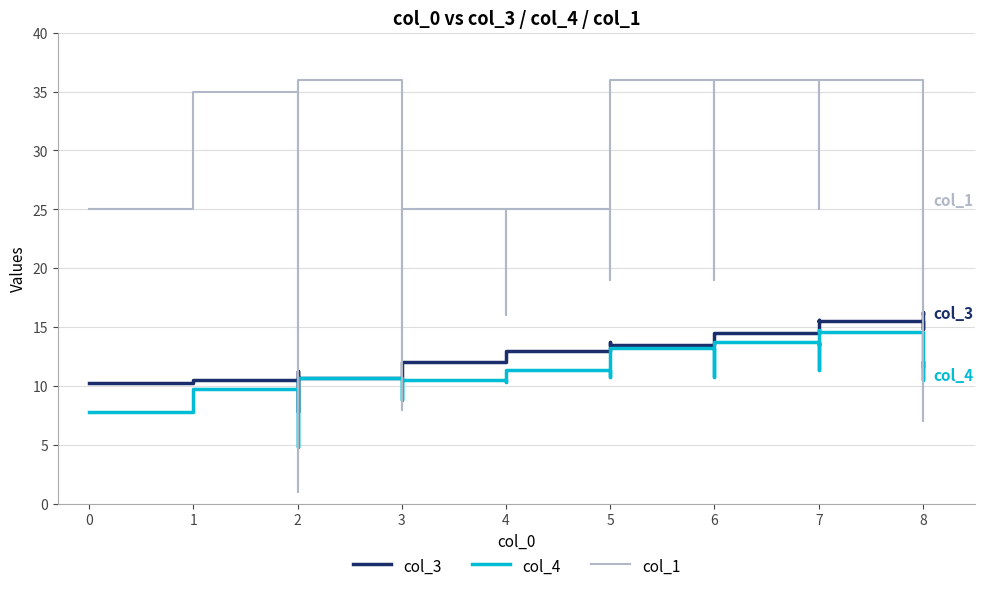

What is the highest value of the col_3 series?

16.2